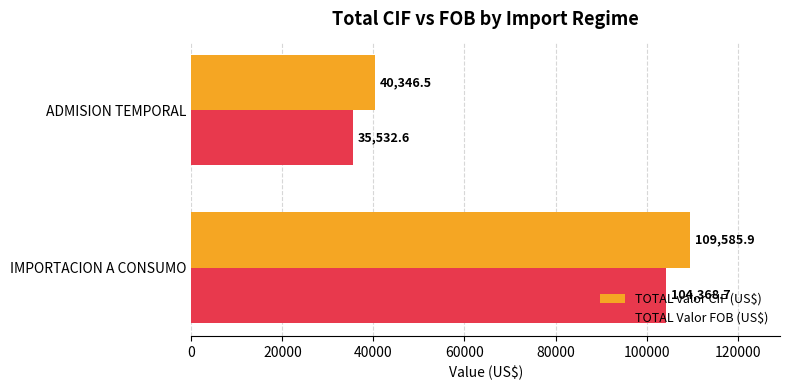

Which series has the widest spread of values?

TOTAL valor CIF (US$)